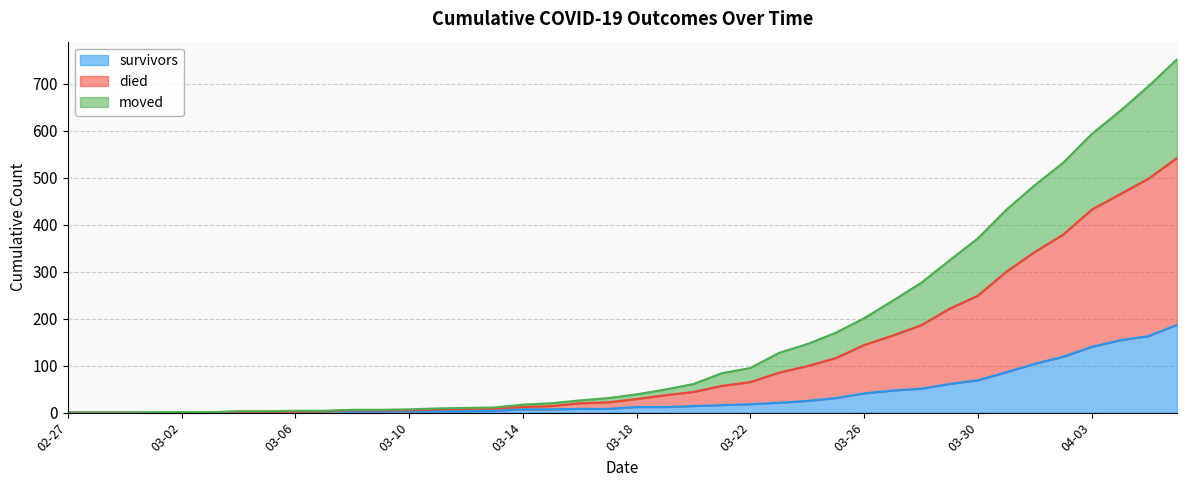

At which label does died reach its minimum?

02-27